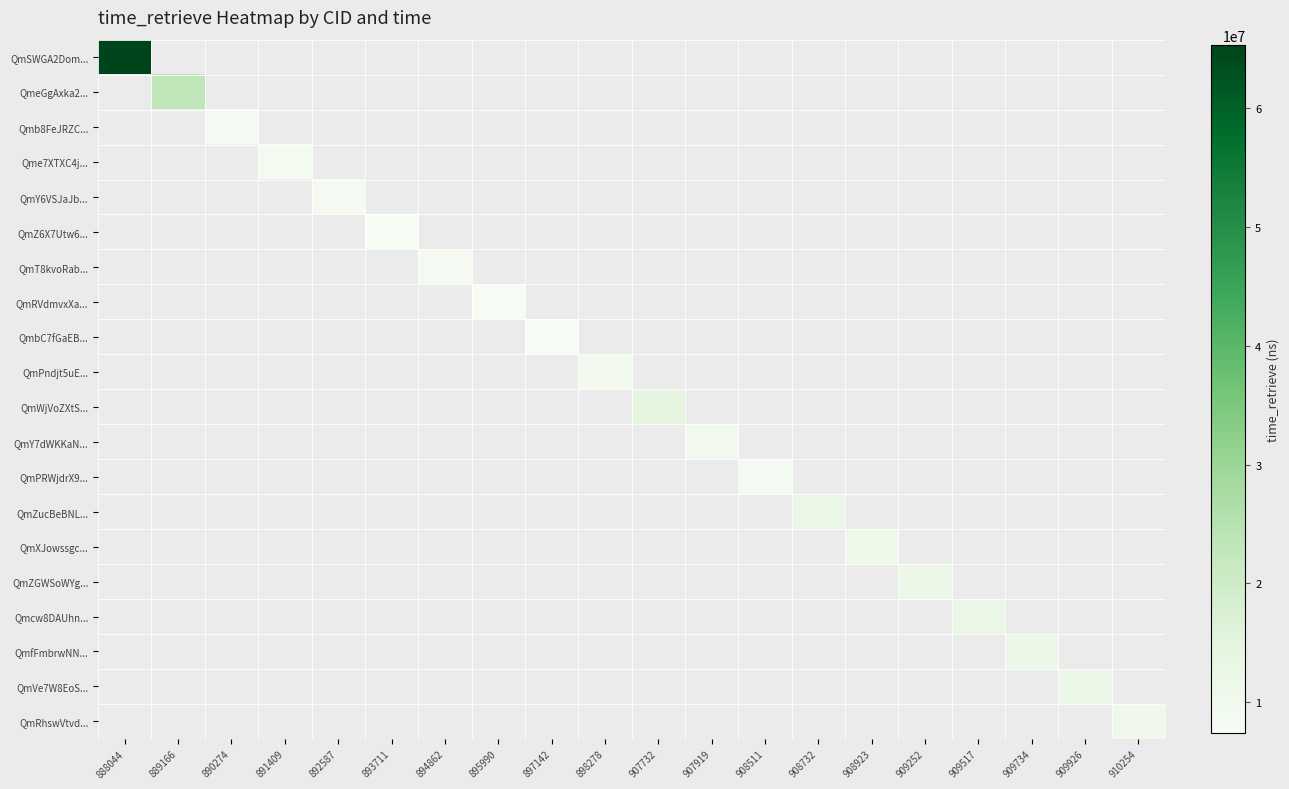

Which label corresponds to the largest value in the chart?

888044